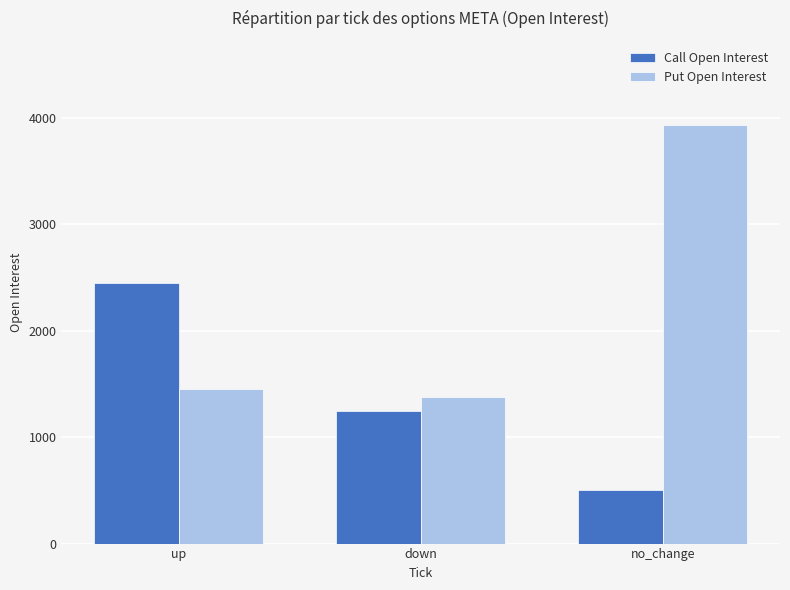

What position from the left is up?

1